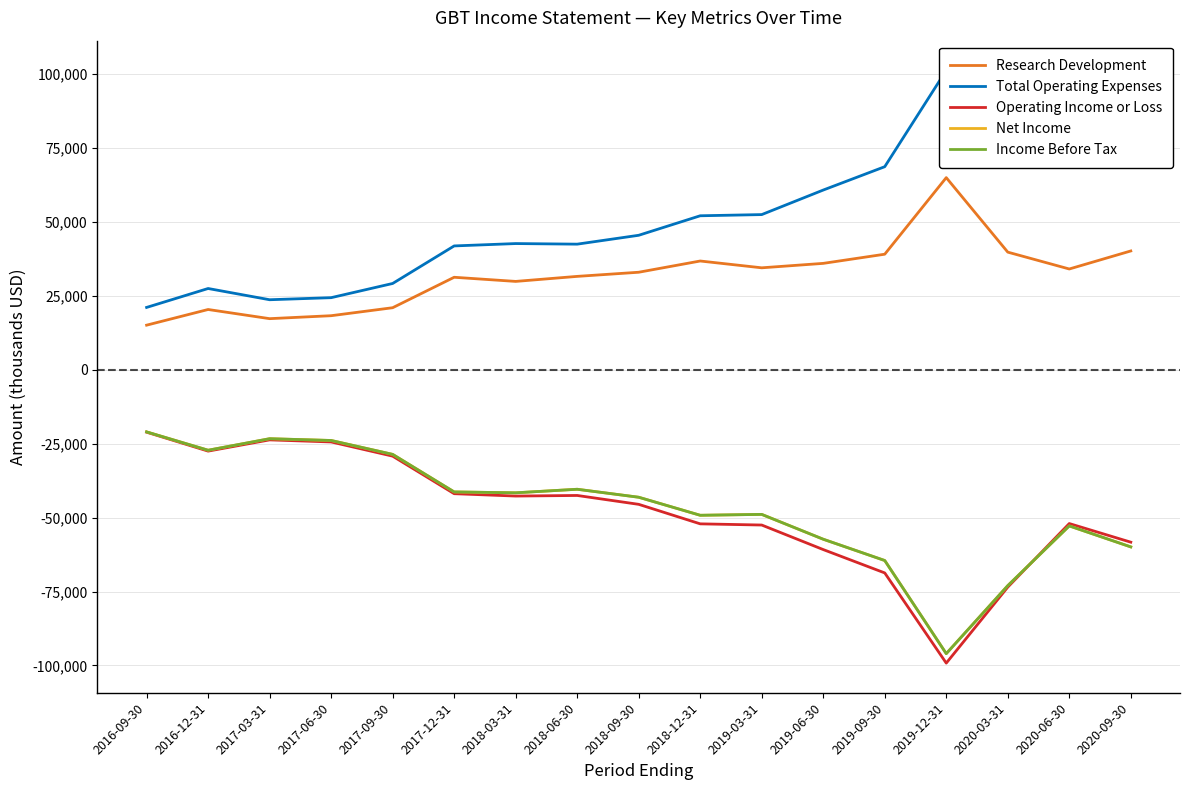

Reading left to right, what are all the values shown in this chart?

Research Development: 2016-09-30=15100	2016-12-31=20400	2017-03-31=17300	2017-06-30=18300	2017-09-30=21000	2017-12-31=31300	2018-03-31=29900	2018-06-30=31600	2018-09-30=33000	2018-12-31=36800	2019-03-31=34500	2019-06-30=36000	2019-09-30=39100	2019-12-31=65000	2020-03-31=39800	2020-06-30=34100	2020-09-30=40200
Total Operating Expenses: 2016-09-30=21100	2016-12-31=27500	2017-03-31=23700	2017-06-30=24400	2017-09-30=29200	2017-12-31=41900	2018-03-31=42700	2018-06-30=42500	2018-09-30=45500	2018-12-31=52100	2019-03-31=52500	2019-06-30=60800	2019-09-30=68700	2019-12-31=101300	2020-03-31=87600	2020-06-30=83500	2020-09-30=95200
Operating Income or Loss: 2016-09-30=-21100	2016-12-31=-27500	2017-03-31=-23700	2017-06-30=-24400	2017-09-30=-29200	2017-12-31=-41900	2018-03-31=-42700	2018-06-30=-42500	2018-09-30=-45500	2018-12-31=-52100	2019-03-31=-52500	2019-06-30=-60800	2019-09-30=-68700	2019-12-31=-99200	2020-03-31=-73500	2020-06-30=-52000	2020-09-30=-58300
Net Income: 2016-09-30=-21000	2016-12-31=-27200	2017-03-31=-23300	2017-06-30=-23900	2017-09-30=-28600	2017-12-31=-41300	2018-03-31=-41600	2018-06-30=-40400	2018-09-30=-43100	2018-12-31=-49200	2019-03-31=-48900	2019-06-30=-57300	2019-09-30=-64500	2019-12-31=-96000	2020-03-31=-73000	2020-06-30=-52800	2020-09-30=-59900
Income Before Tax: 2016-09-30=-21000	2016-12-31=-27200	2017-03-31=-23300	2017-06-30=-23900	2017-09-30=-28600	2017-12-31=-41300	2018-03-31=-41600	2018-06-30=-40400	2018-09-30=-43100	2018-12-31=-49200	2019-03-31=-48900	2019-06-30=-57300	2019-09-30=-64500	2019-12-31=-96000	2020-03-31=-73000	2020-06-30=-52800	2020-09-30=-59900